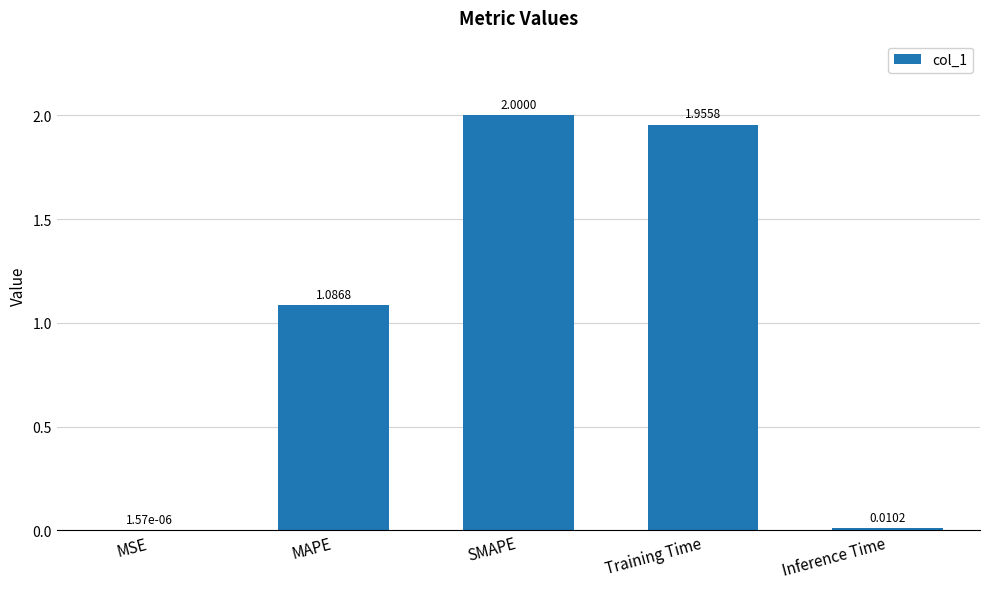

Which has a higher value, Inference Time or Training Time?

Training Time